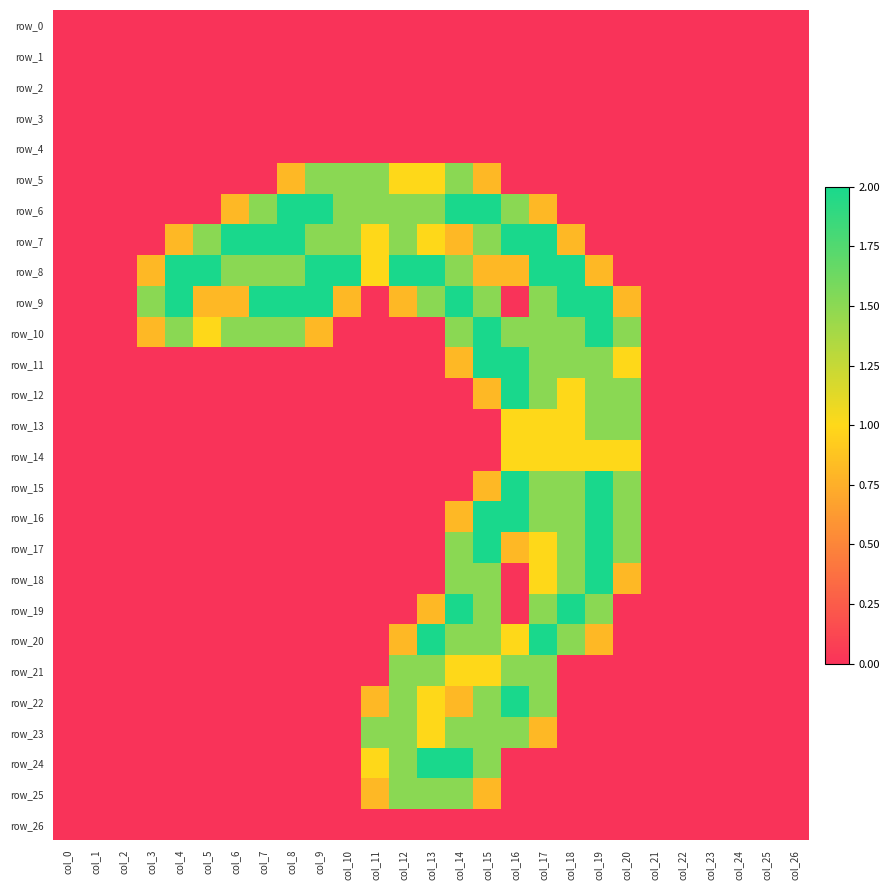

What value does the row_20 series have at col_15?

1.5